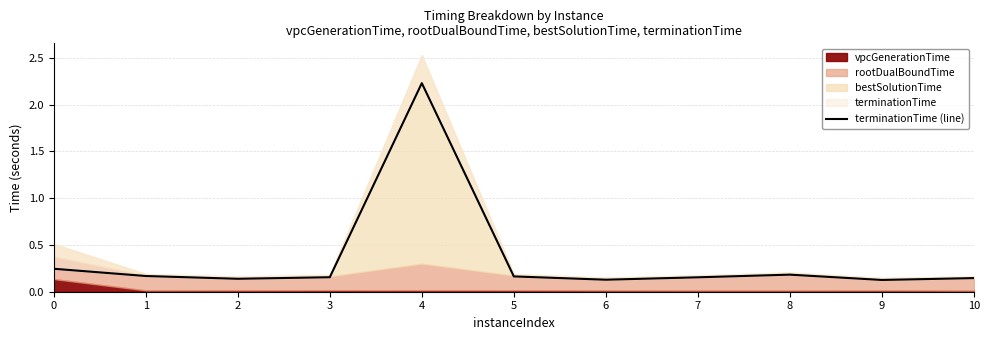

List the labels in order of value, smallest first.

9, 6, 2, 10, 7, 3, 5, 1, 8, 0, 4